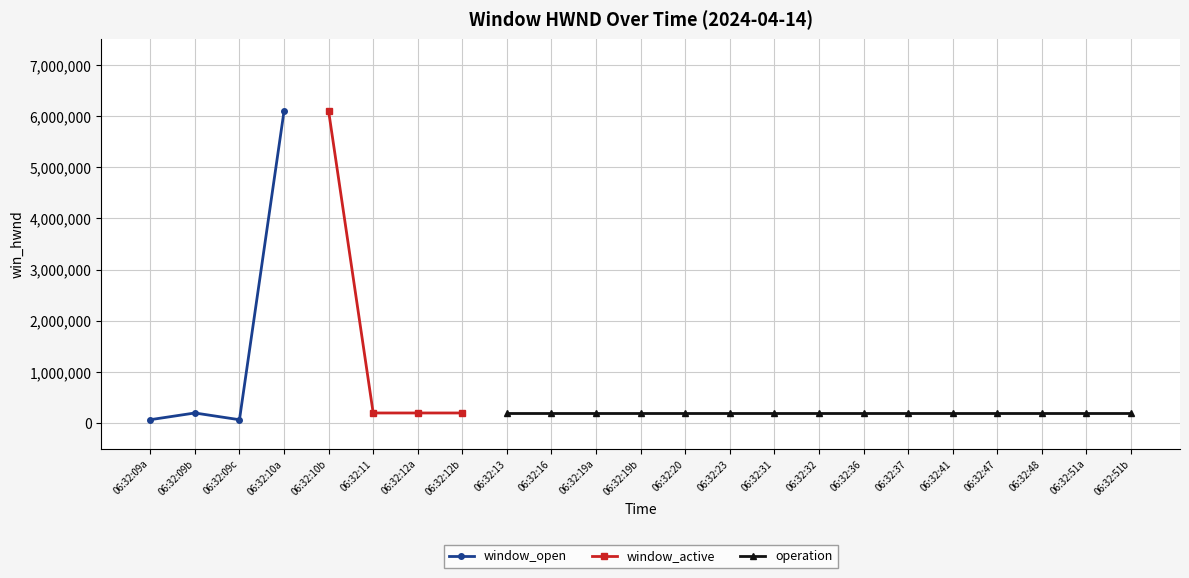

Where is window_open nearest to the value 3081489?

06:32:09b